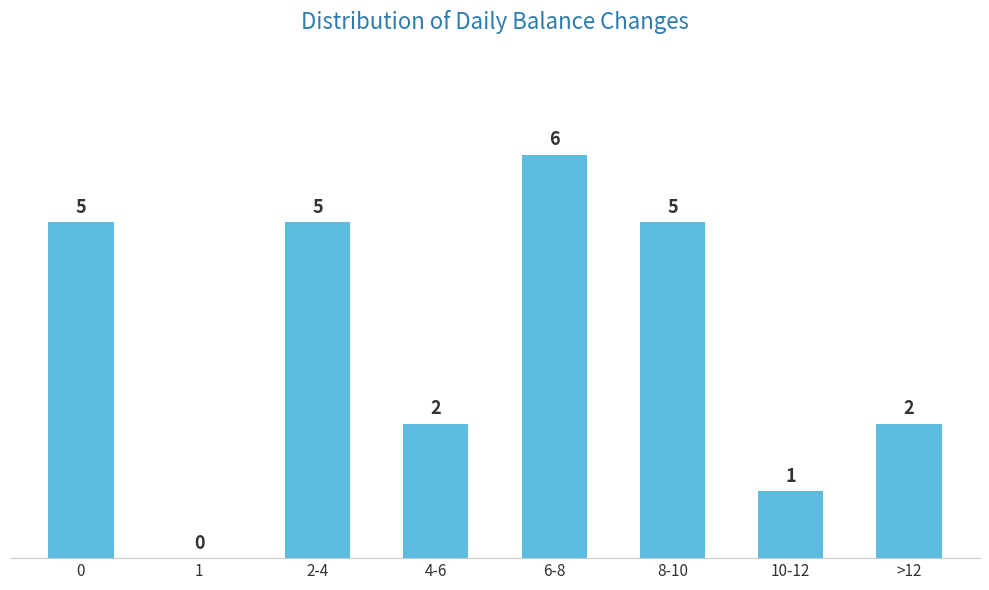

Reading right to left, what are all the values shown in this chart?

>12=2	10-12=1	8-10=5	6-8=6	4-6=2	2-4=5	1=0	0=5